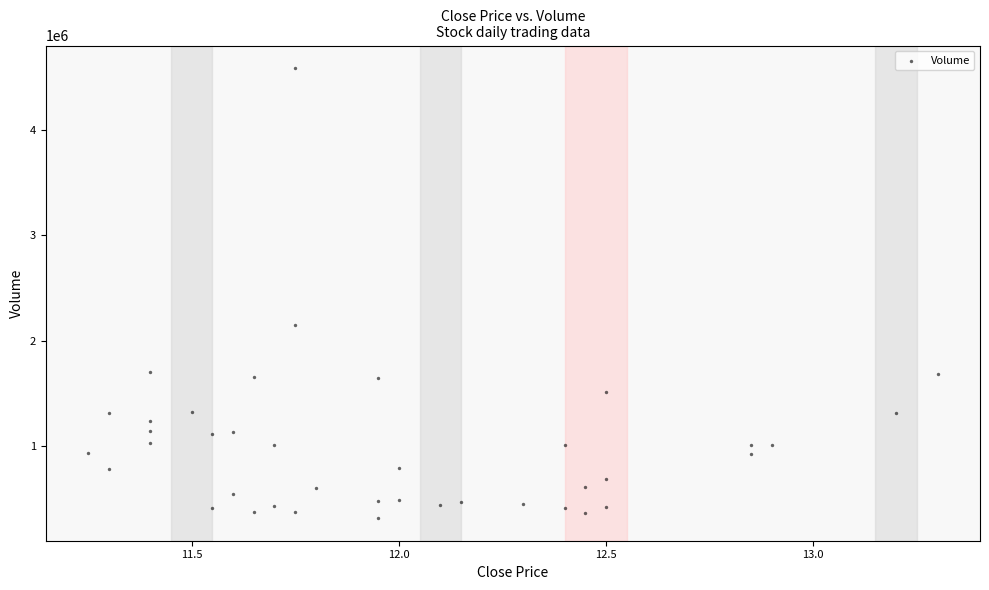

What Y value in the scatter plot is closest to 2451050?

2149800